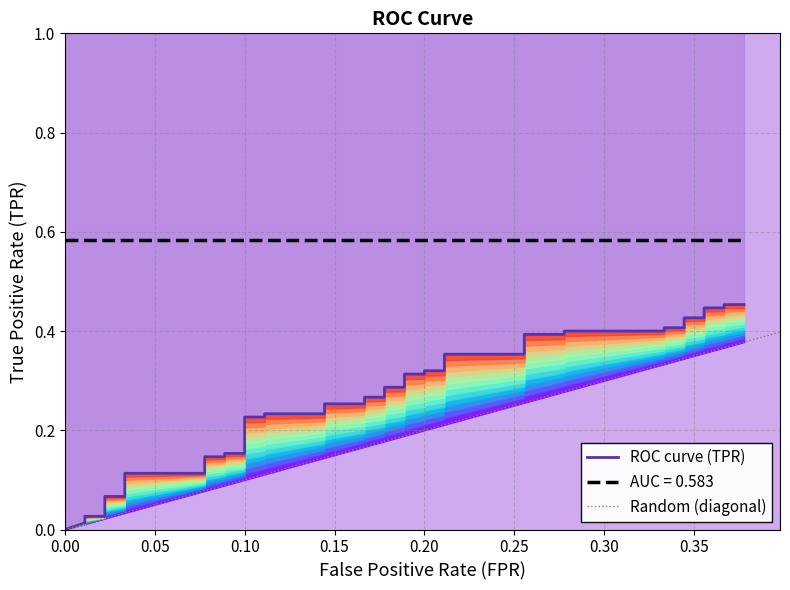

What is the sum of all values?

10.6